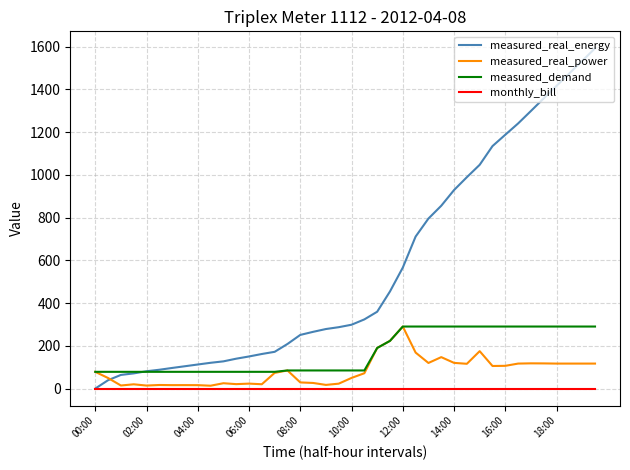

Which series has the largest total across all categories?

measured_real_energy